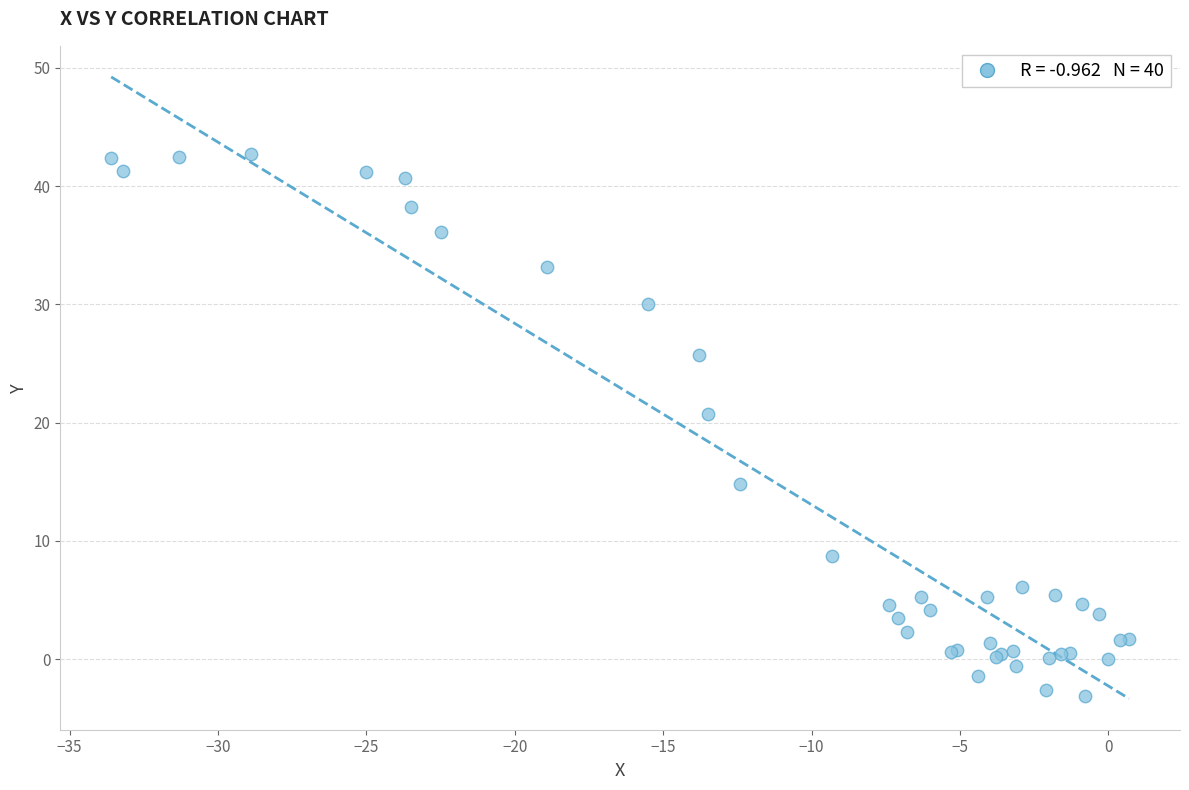

What Y value in the scatter plot is closest to 19?

20.7